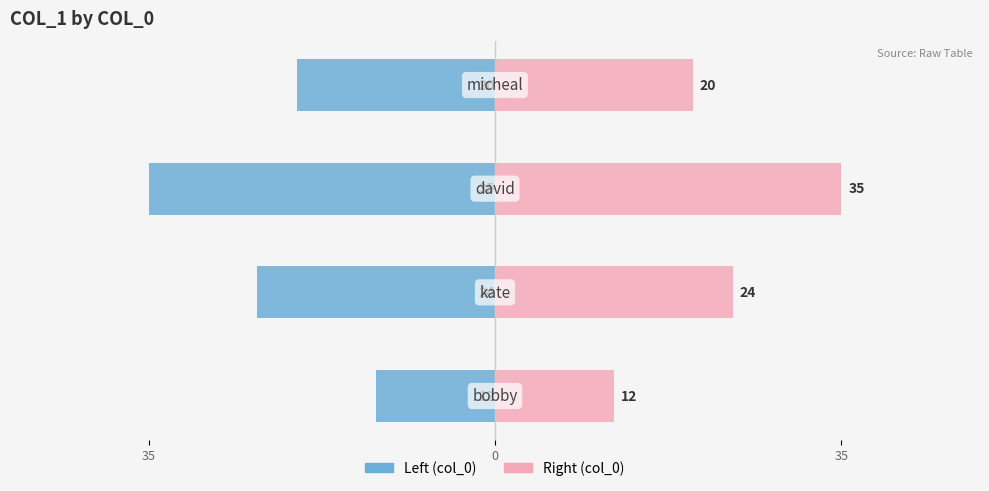

Is it true that col_0 (left) equals -17 at 35?

False